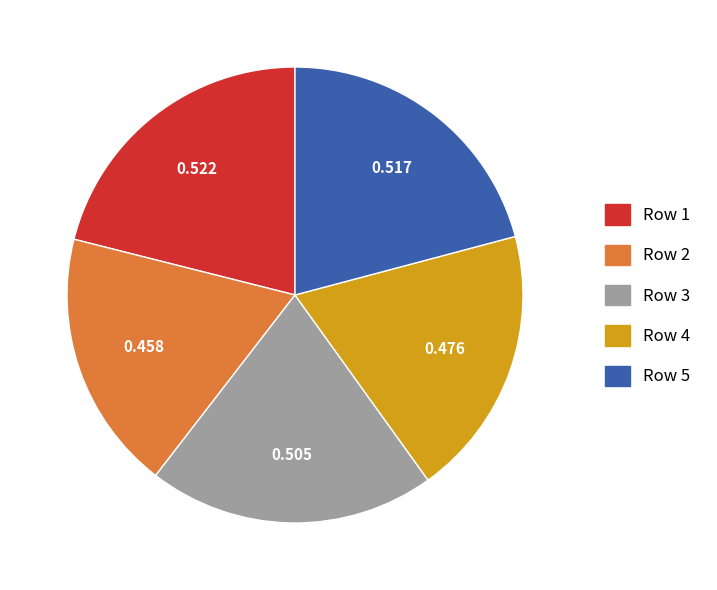

Is there any slice that represents more than half of the pie?

No